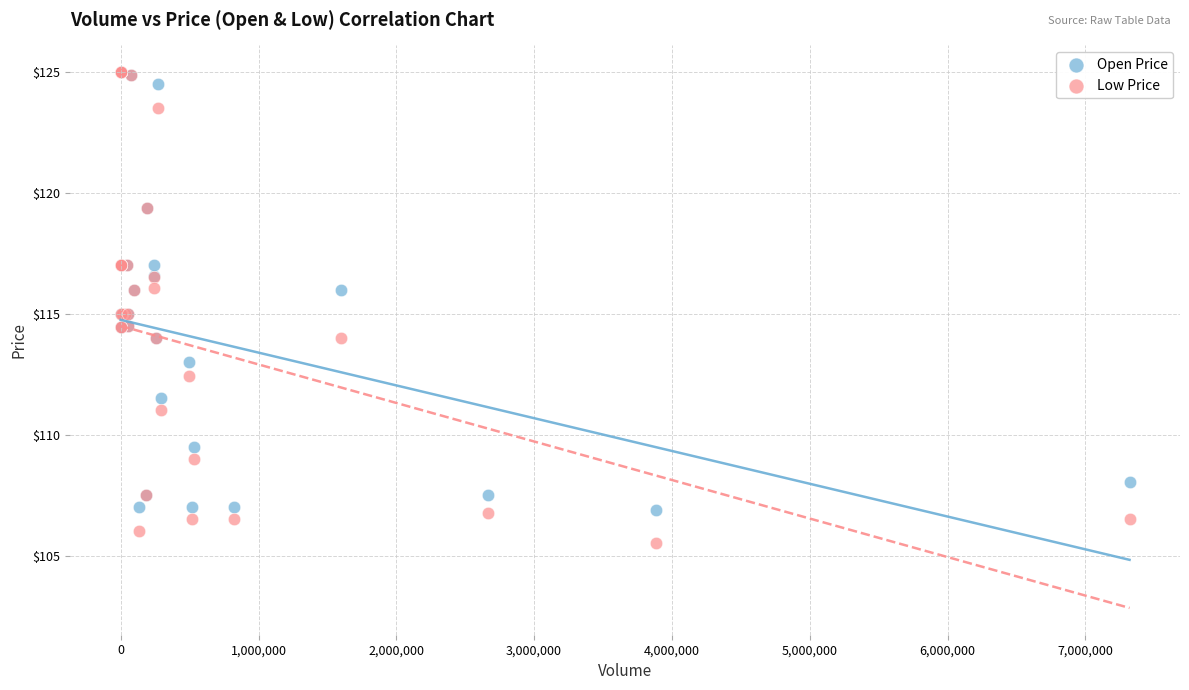

What are all the series names shown in the legend?

Open Price, Low Price